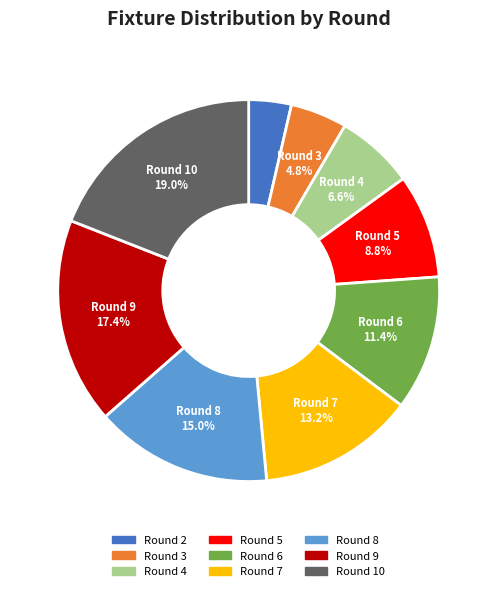

Does any single category account for the majority?

No